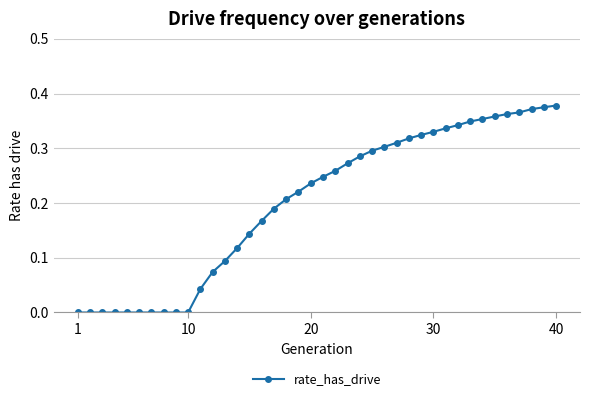

True or false: the data shows 0.2 at 40.

False